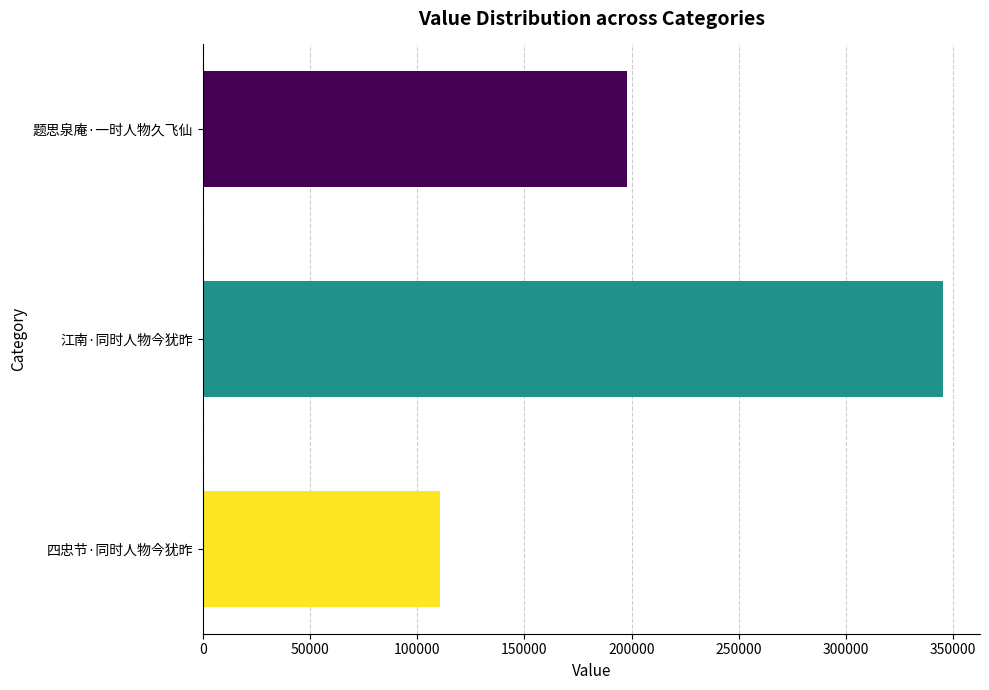

The value at 题思泉庵·一时人物久飞仙 is 82778. True or false?

False